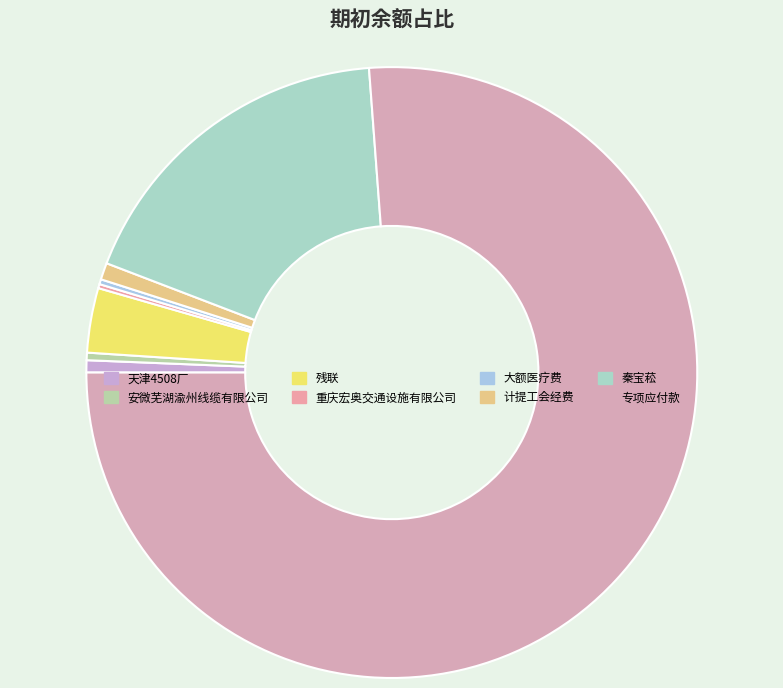

How many segments does this pie chart have?

8